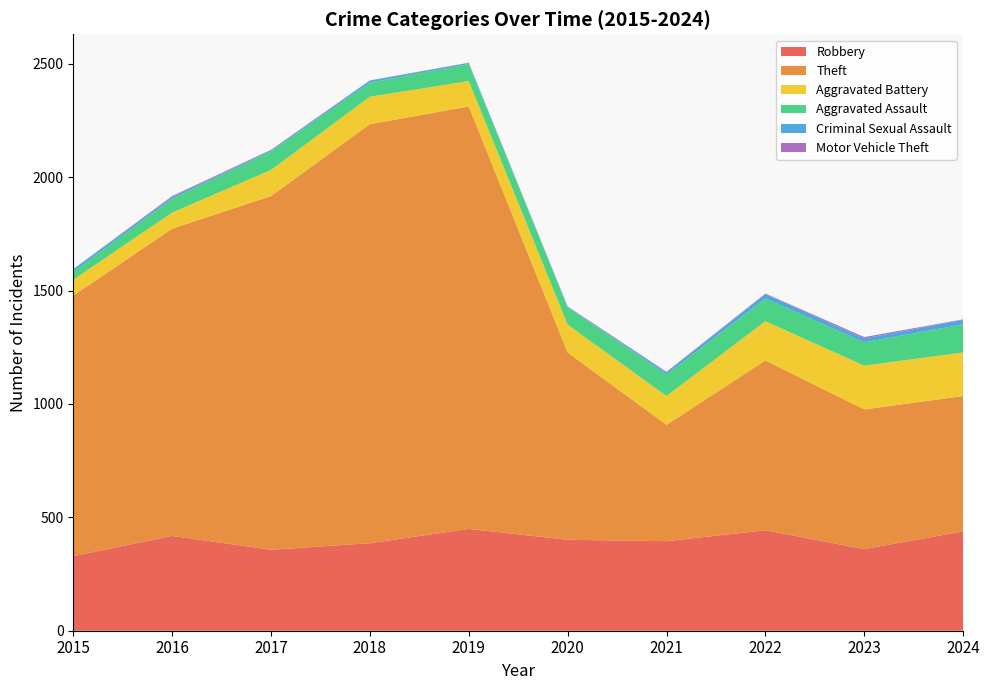

Reading left to right, list all the values displayed in this chart.

Robbery: 329	418	357	386	449	401	395	443	360	438
Theft: 1149	1355	1560	1848	1863	826	513	749	616	597
Aggravated Battery: 70	71	115	121	112	123	127	173	193	192
Aggravated Assault: 35	61	82	62	75	76	95	100	103	124
Criminal Sexual Assault: 11	8	5	9	5	2	10	20	17	20
Motor Vehicle Theft: 1	4	2	1	1	2	2	2	6	2